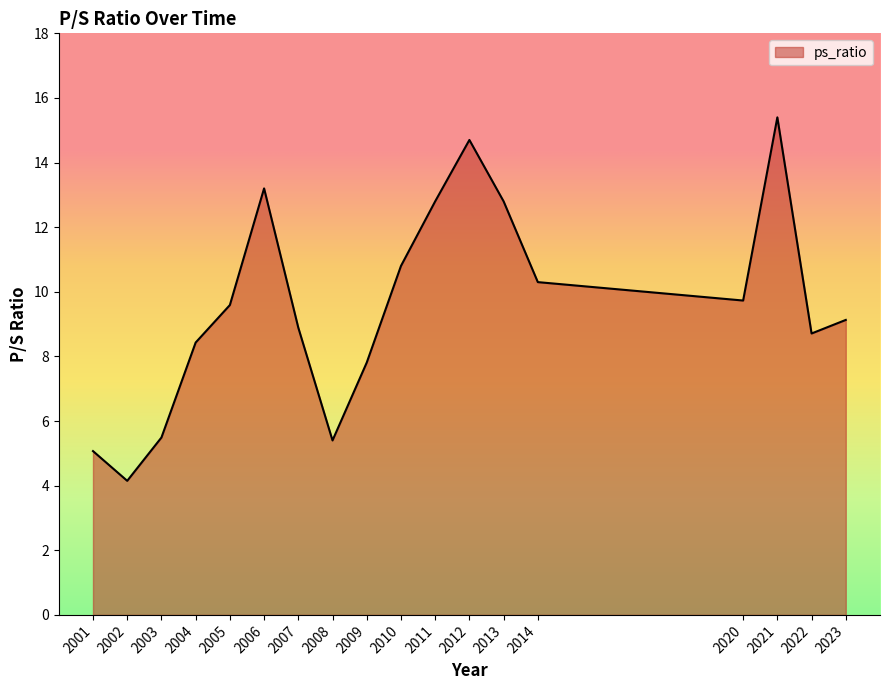

Which label corresponds to the smallest value in the chart?

2002